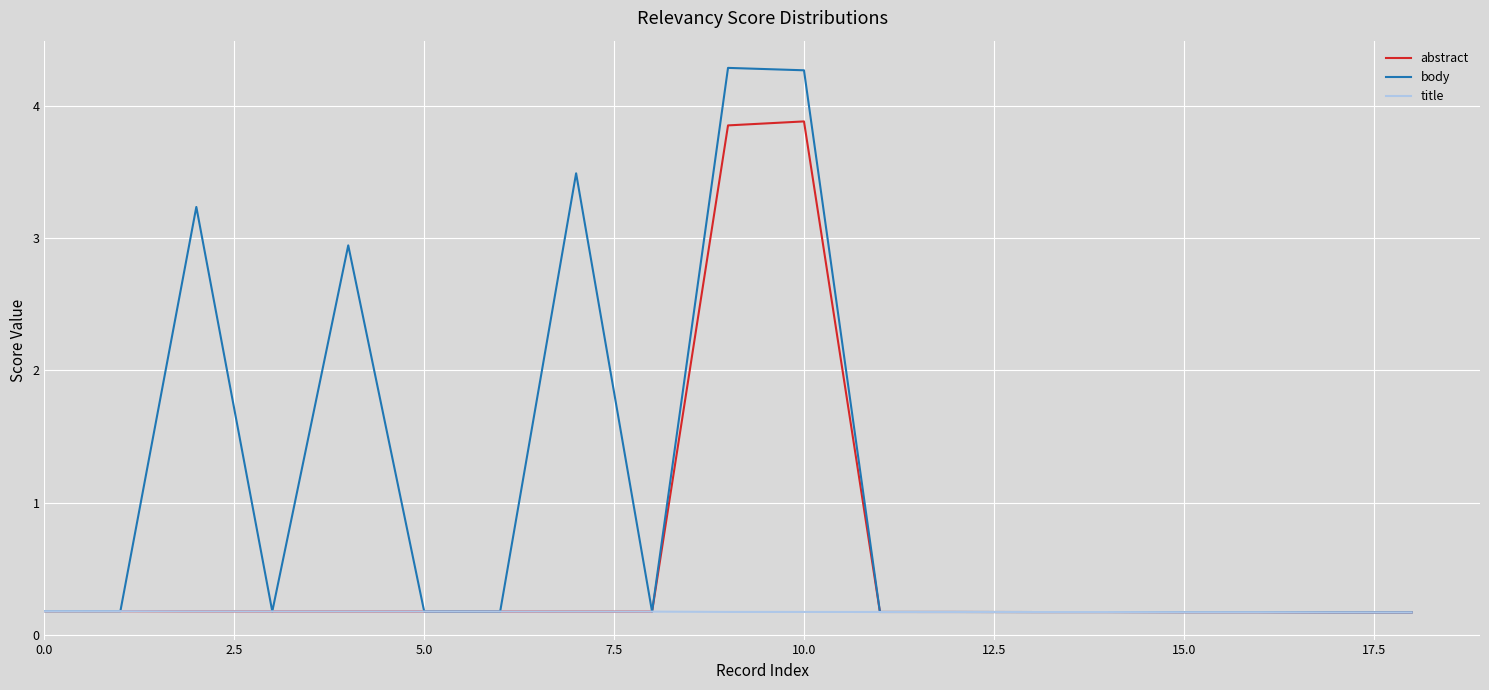

Is this an area chart (filled region under the line)?

No